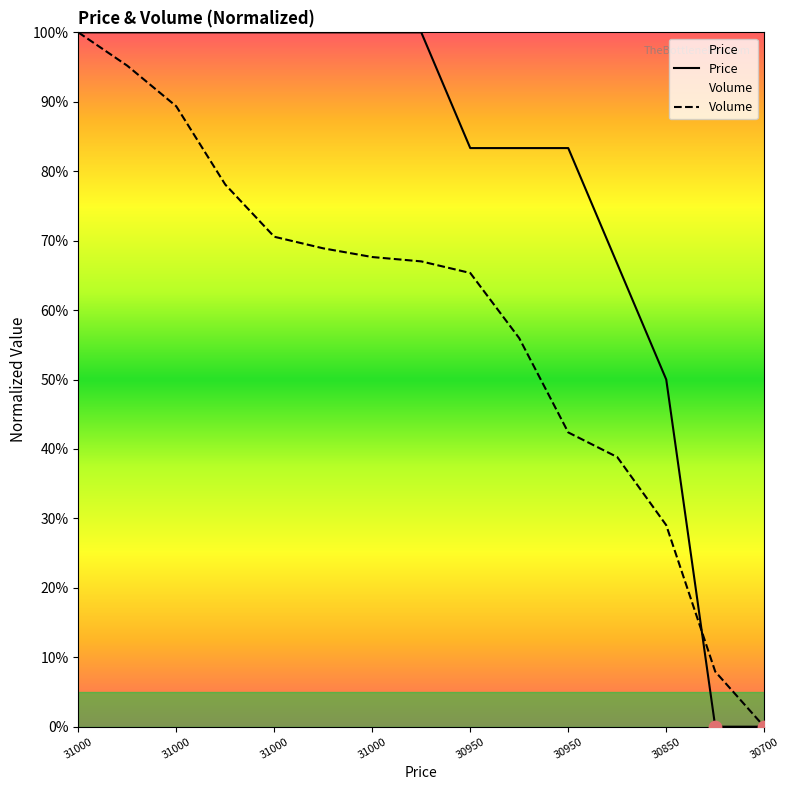

Which series has the largest Y range (max minus min)?

Price